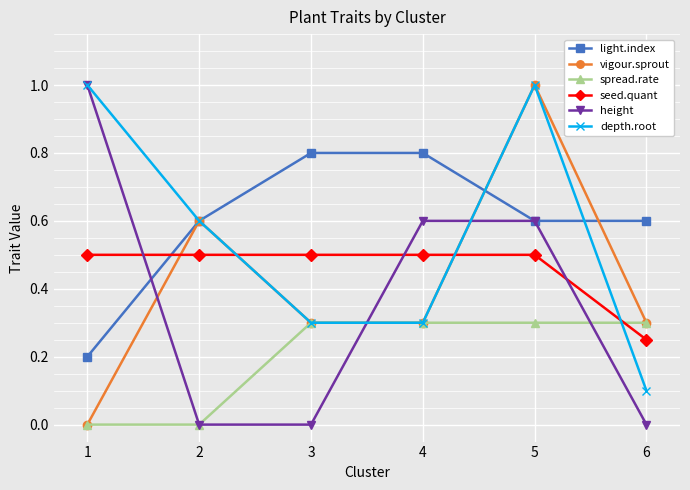

How many positive values does the vigour.sprout series have?

5